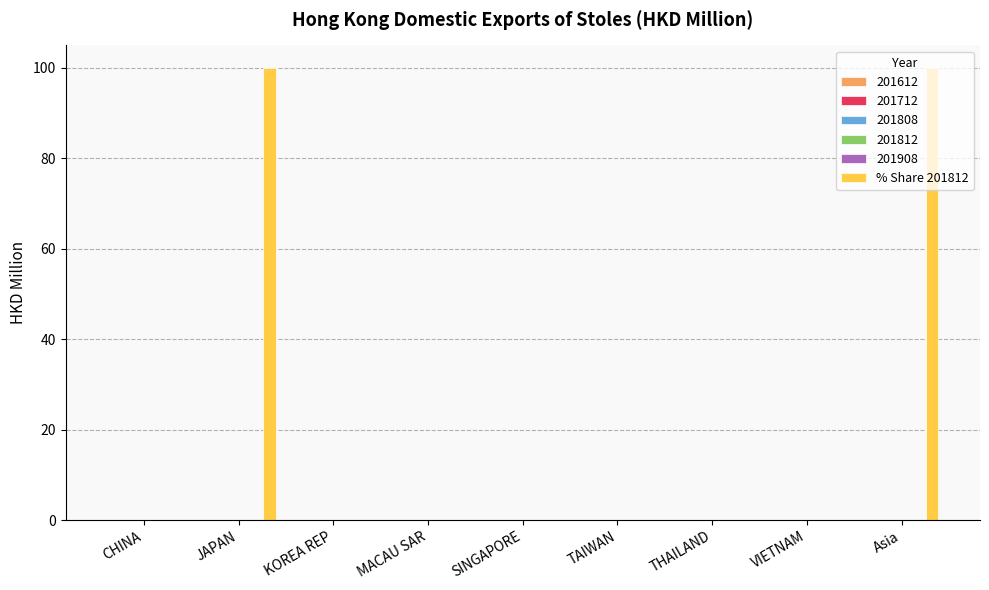

What is the greatest value displayed?

100.0